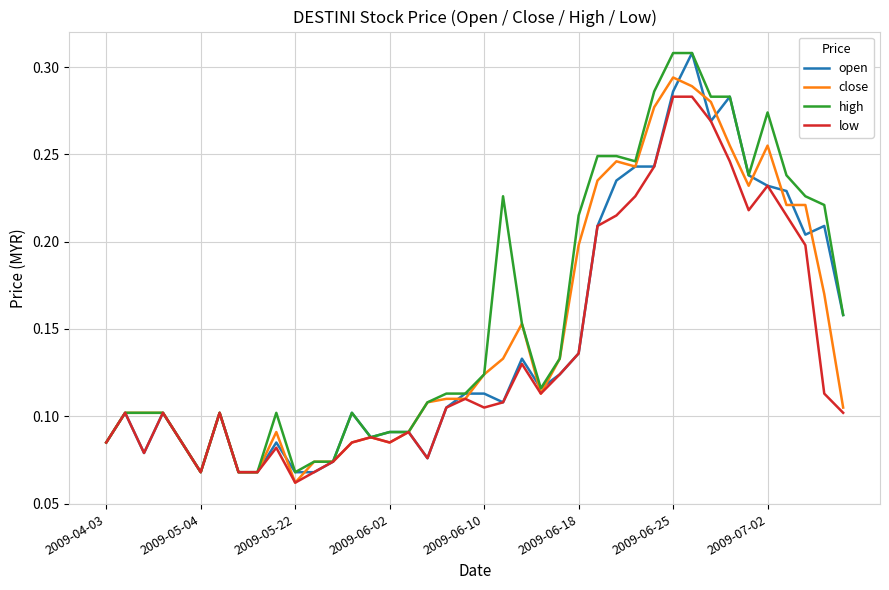

True or false: open and low intersect in this chart.

False